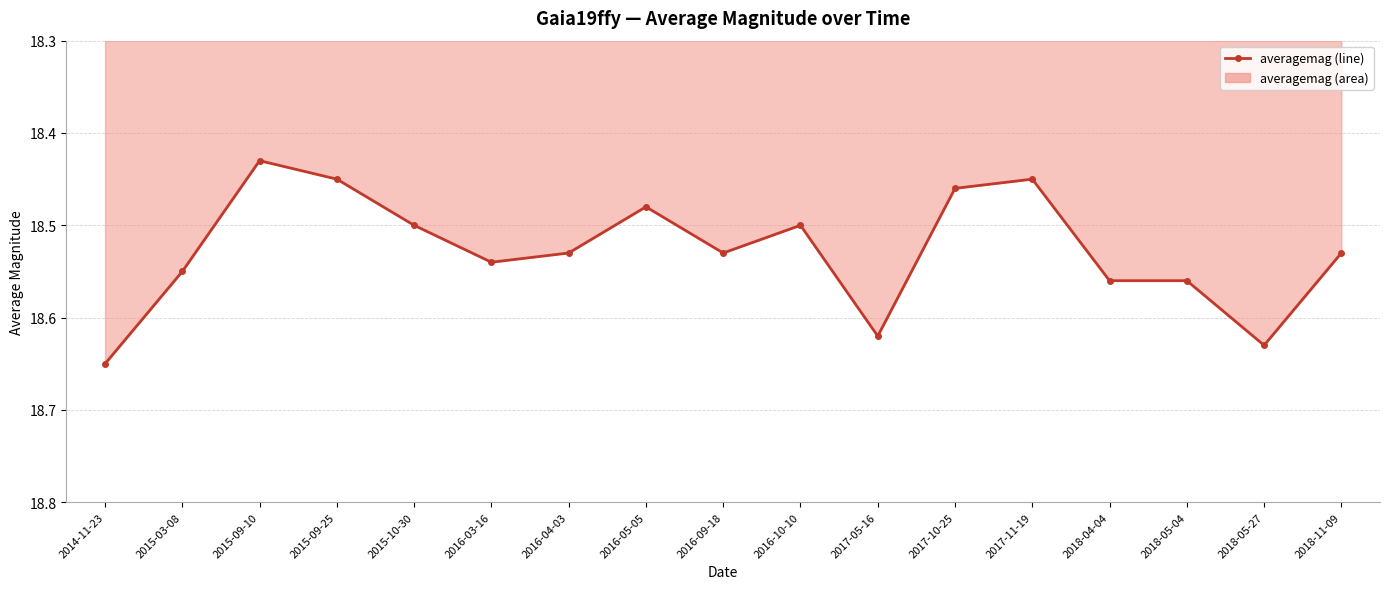

Which has a higher value, 2016-03-16 or 2016-05-05?

2016-03-16